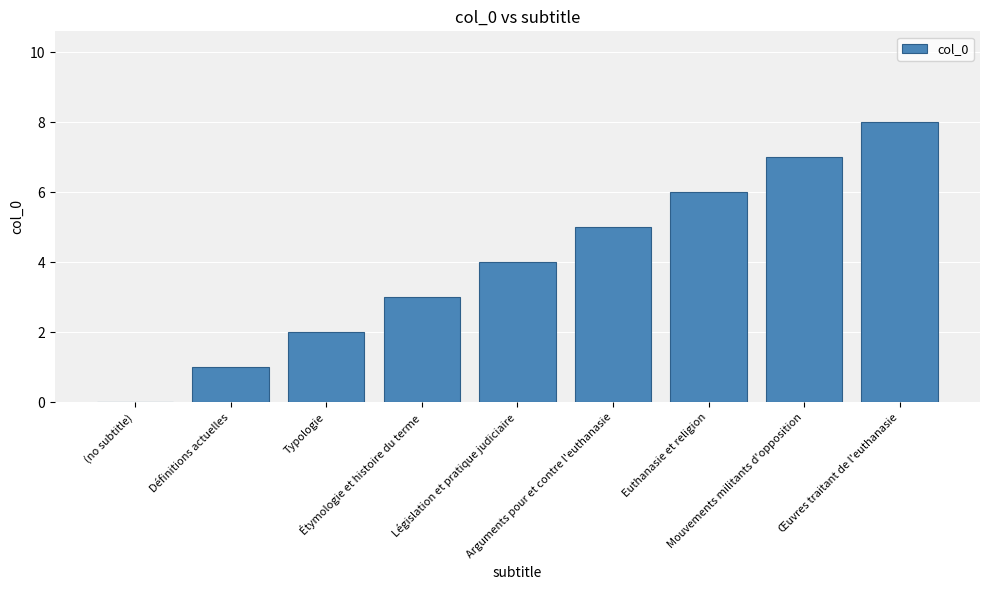

What is the sum of all values?

36